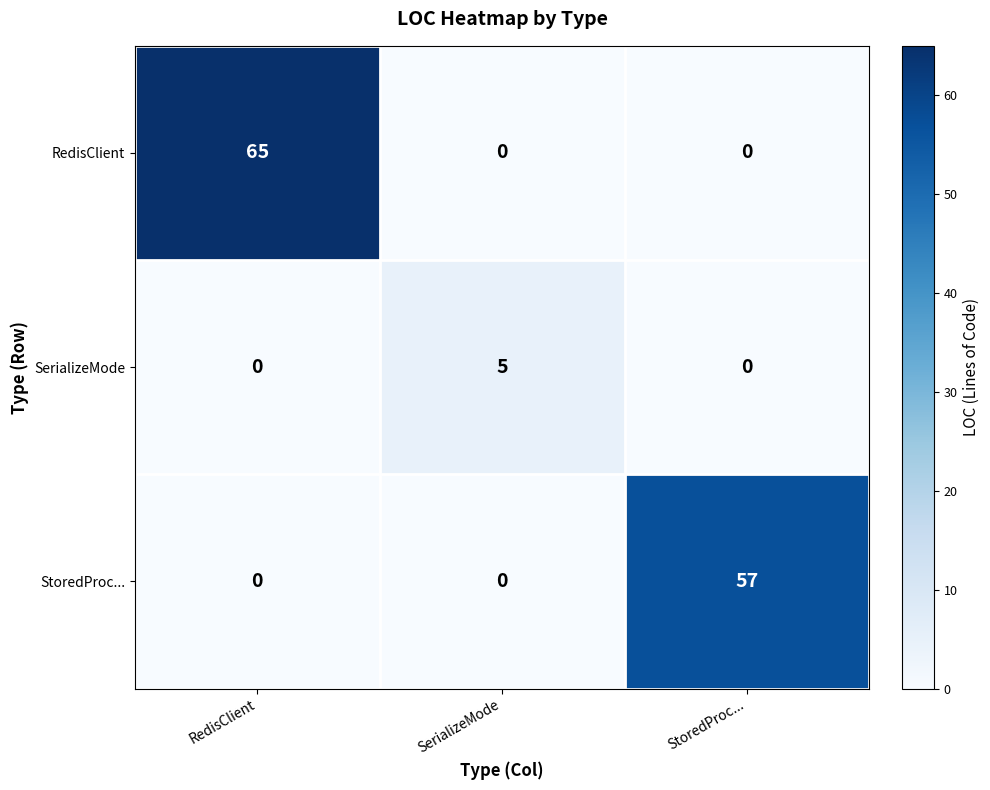

Is the value of RedisClient at RedisClient greater than the value of SerializeMode at StoredProc...?

Yes